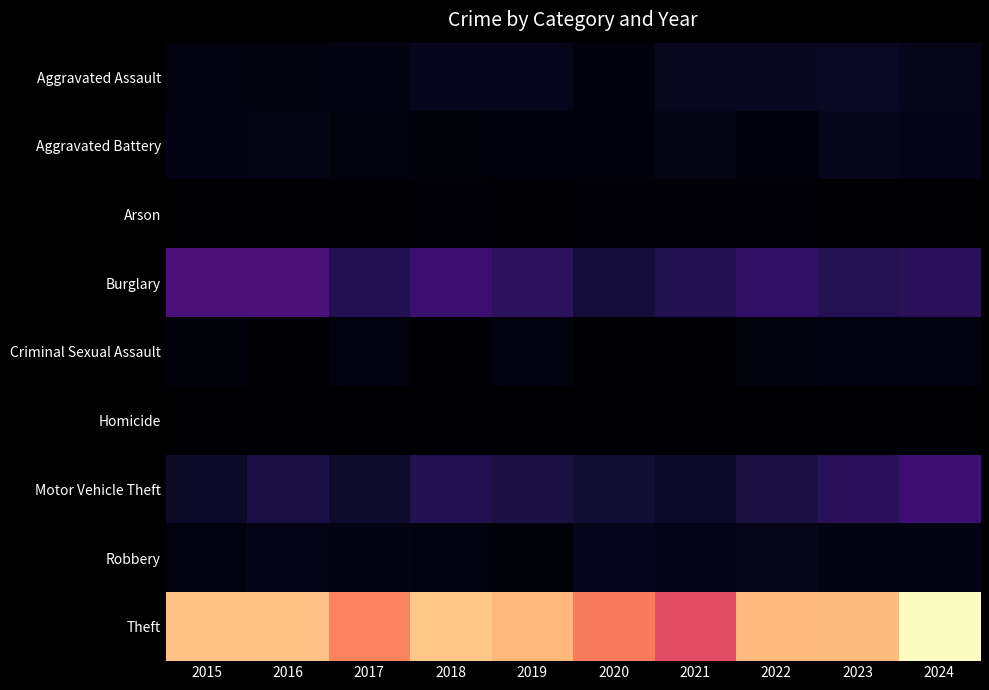

Between 2016 and 2023, which is larger?

2023